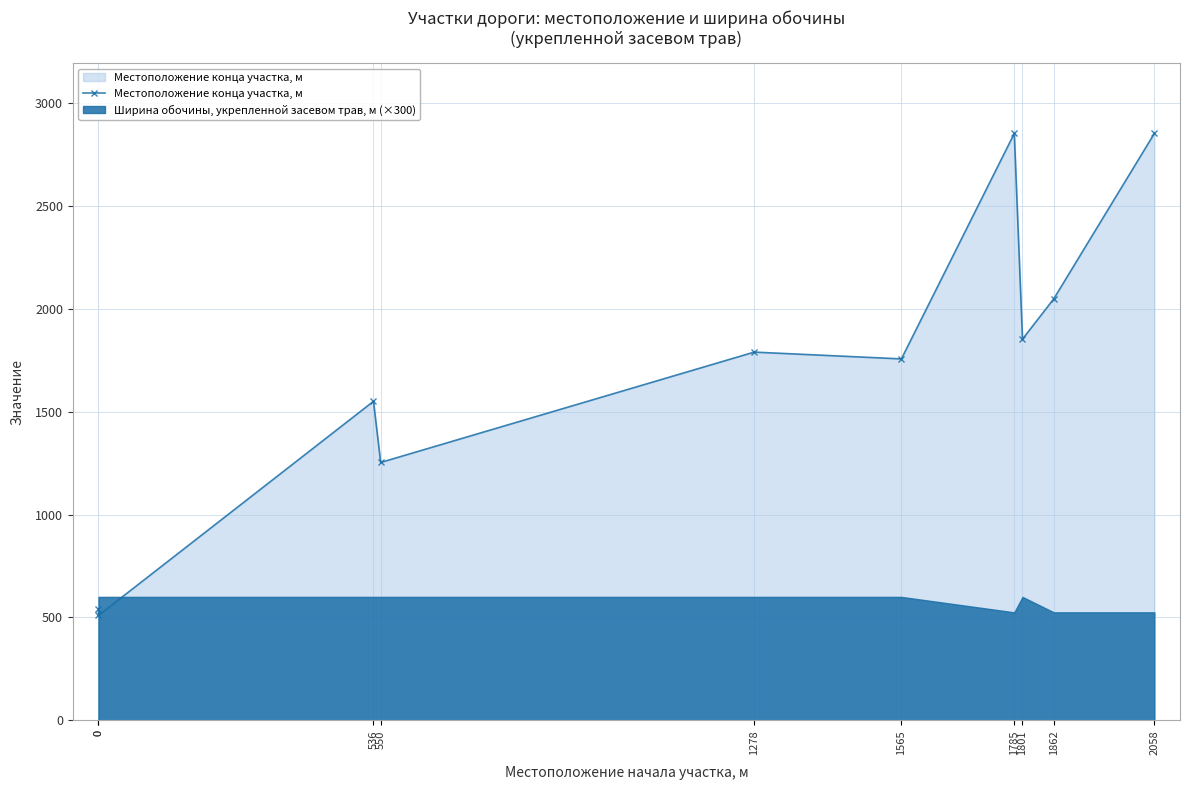

At which category does the data reach its first local peak?

536